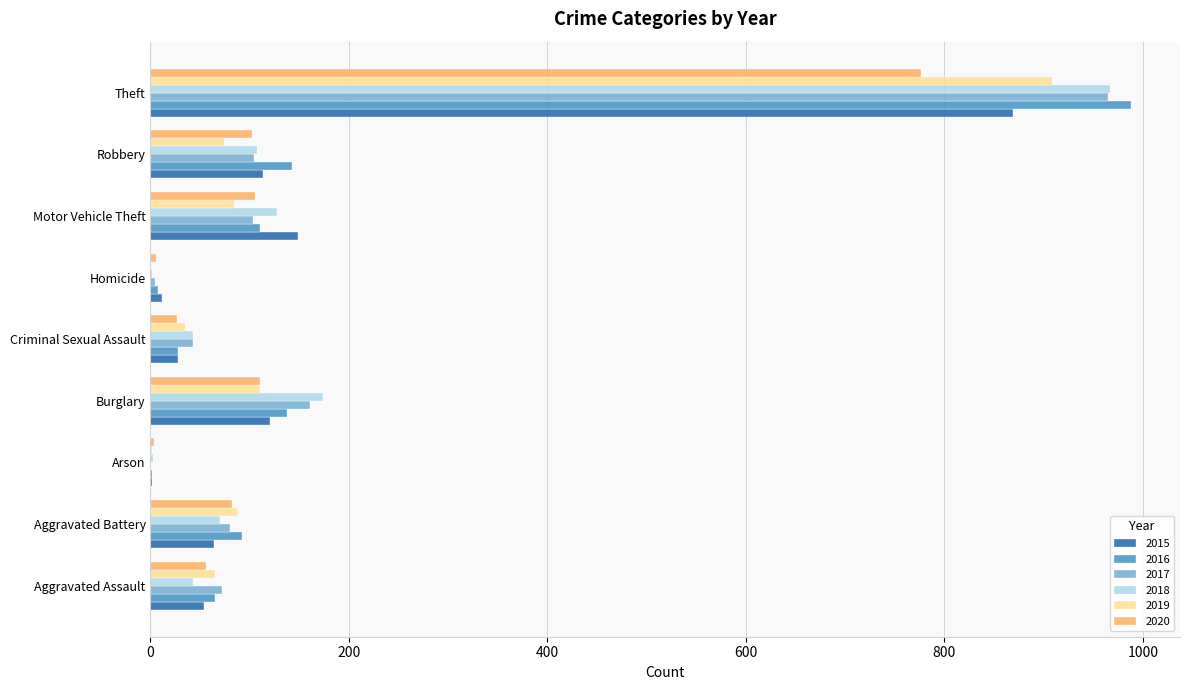

What is the sum of the 2018 values at Aggravated Assault and Theft?

1010